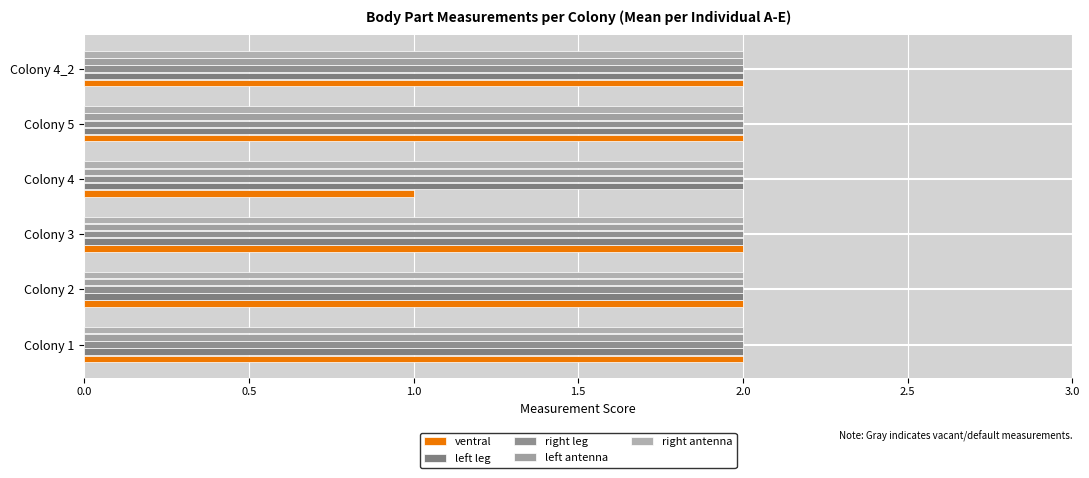

How many series are shown in this chart?

5